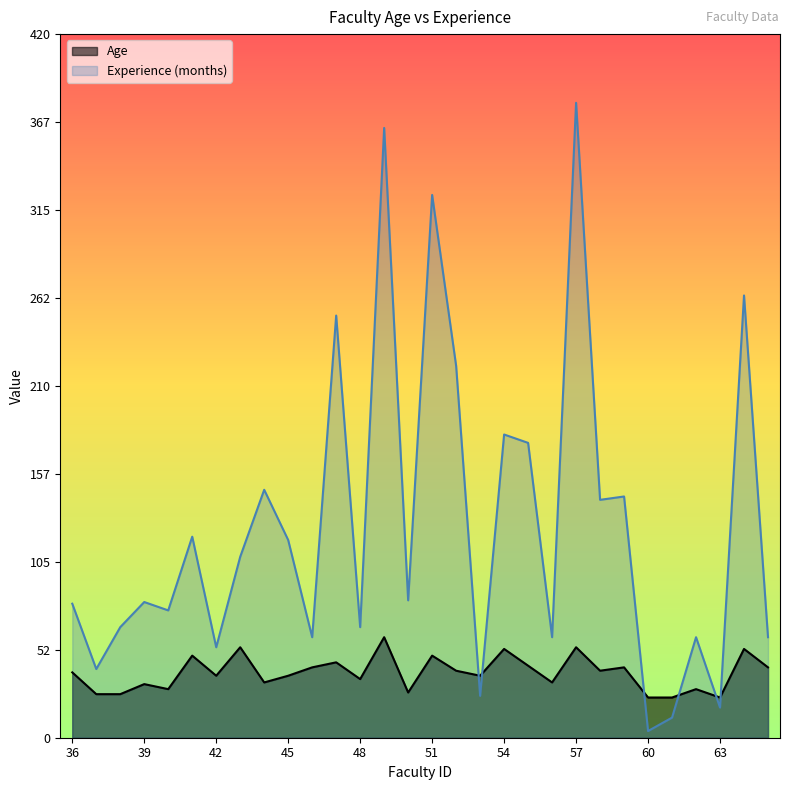

List the labels in order of Experience (months) value, largest first.

57, 49, 51, 64, 47, 52, 54, 55, 44, 59, 58, 41, 45, 43, 50, 39, 36, 40, 38, 48, 46, 56, 62, 65, 42, 37, 53, 63, 61, 60